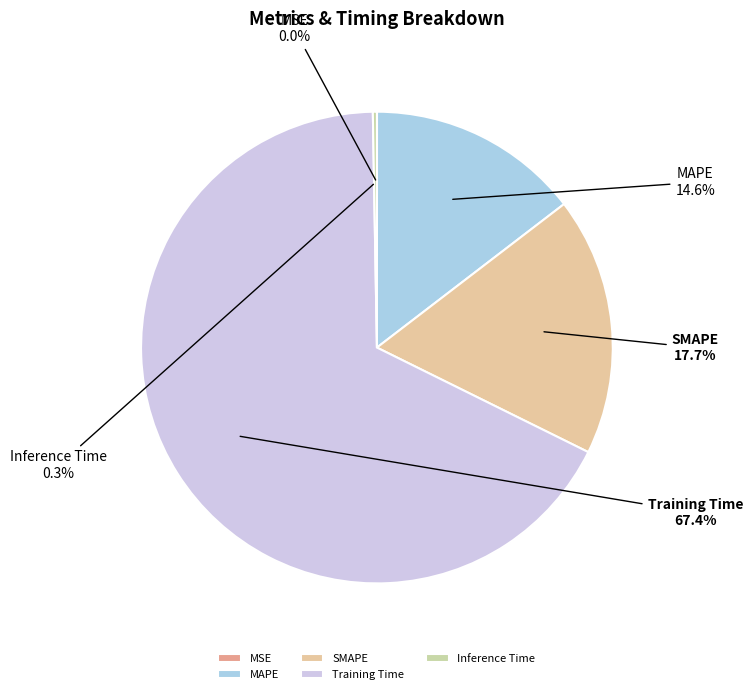

Which slice is the largest?

Training Time